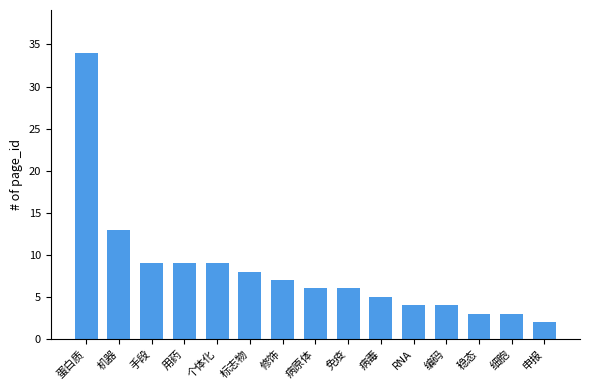

The chart shows a value of 5 at 细胞. True or false?

False